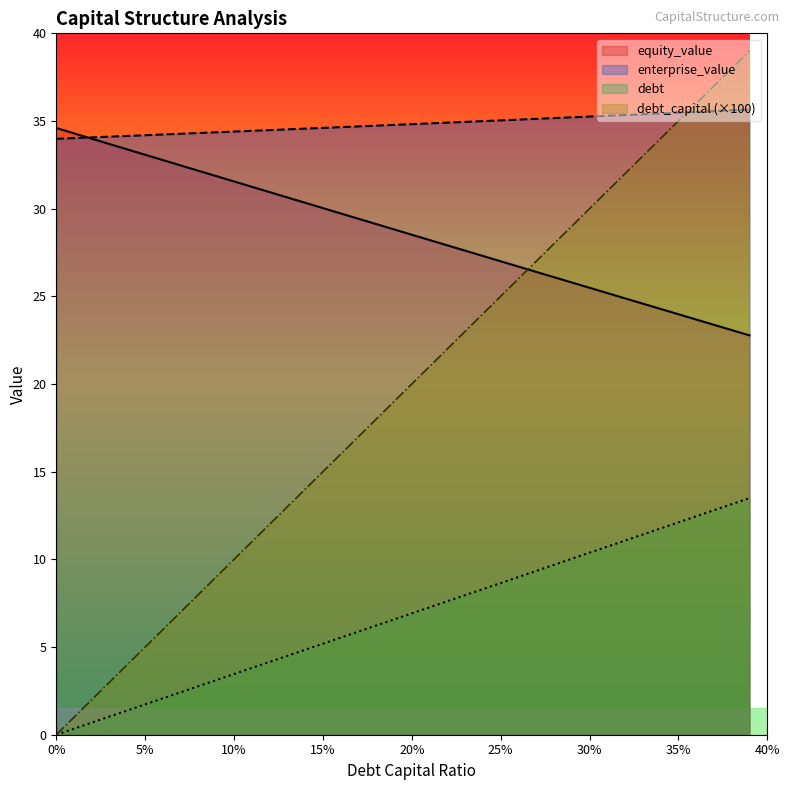

True or false: debt_capital has more than 2 points higher than both neighbors.

False